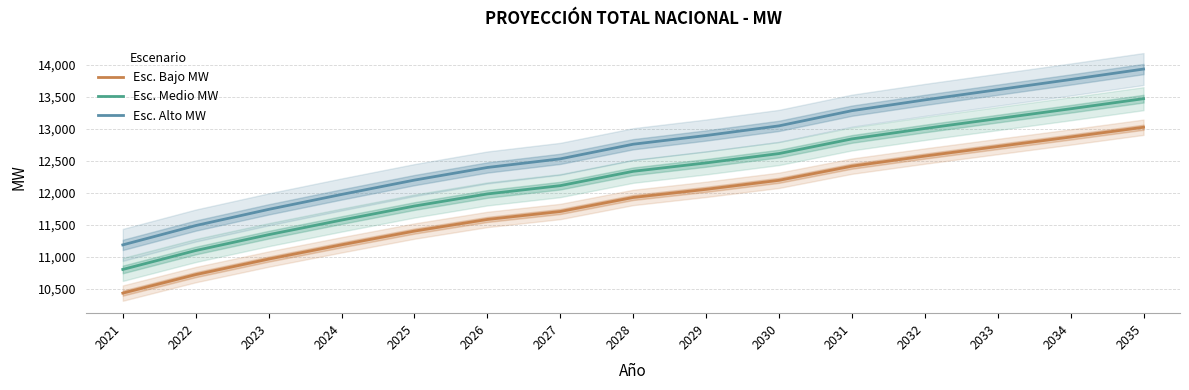

How many distinct data groups are displayed?

3